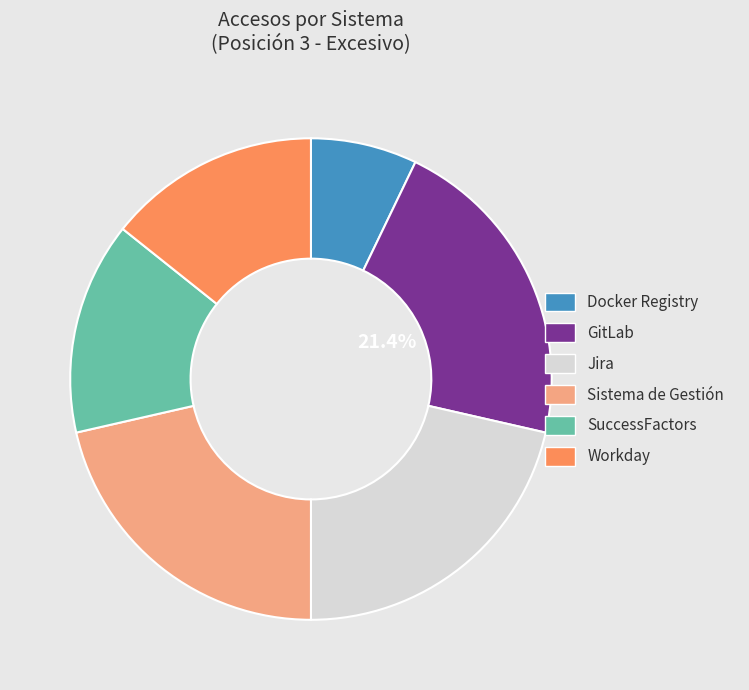

Count the number of slices in the pie.

6